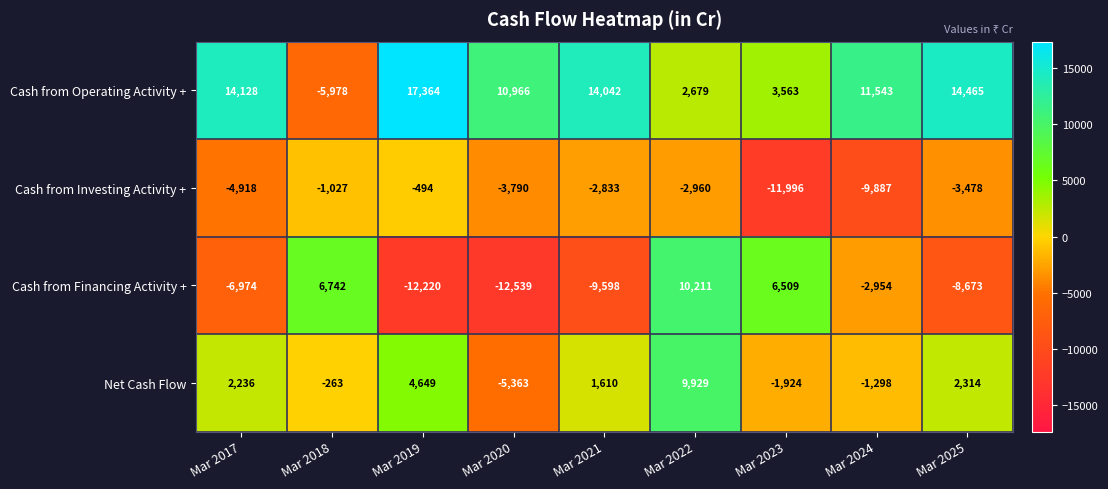

How many data points does each series have?

9